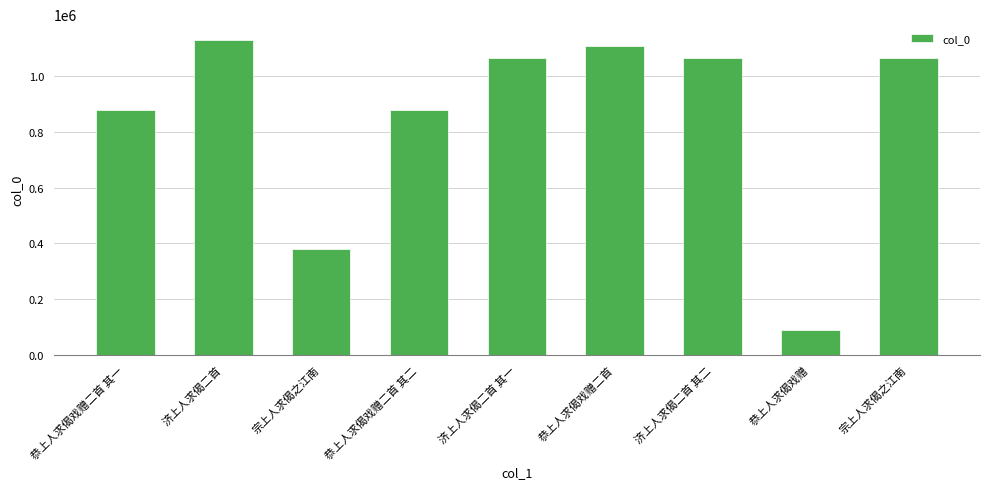

Reading left to right, extract all data points from this chart.

恭上人求偈戏赠二首 其一=878481	济上人求偈二首=1130337	宗上人求偈之江南=378737	恭上人求偈戏赠二首 其二=878480	济上人求偈二首 其一=1064889	恭上人求偈戏赠二首=1108974	济上人求偈二首 其二=1064890	恭上人求偈戏赠=87930	宗上人求偈之江南=1064887